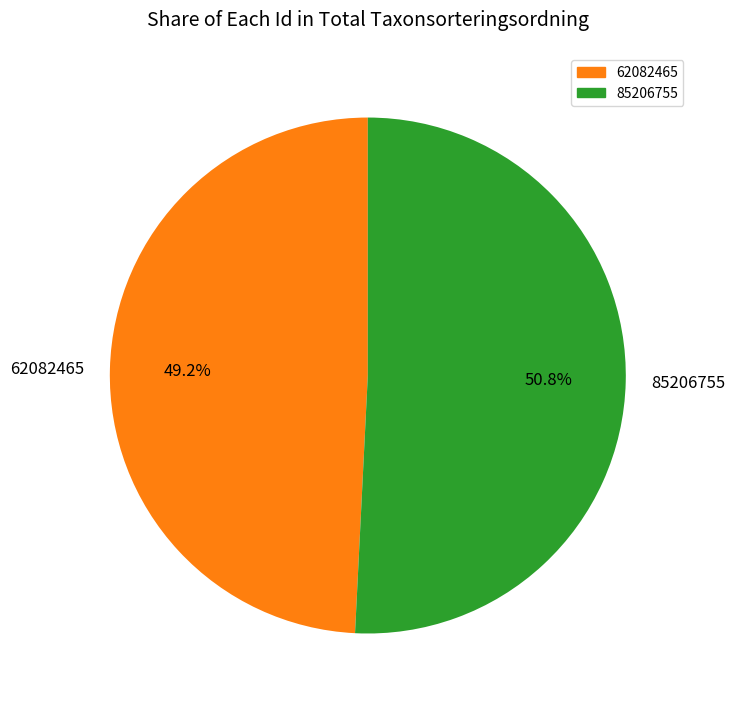

Which slice is the smallest?

62082465